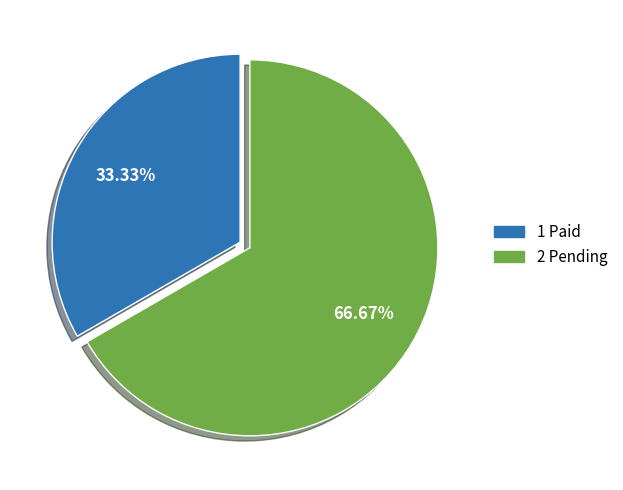

What percentage is NOT represented by 2 Pending?

33.3%